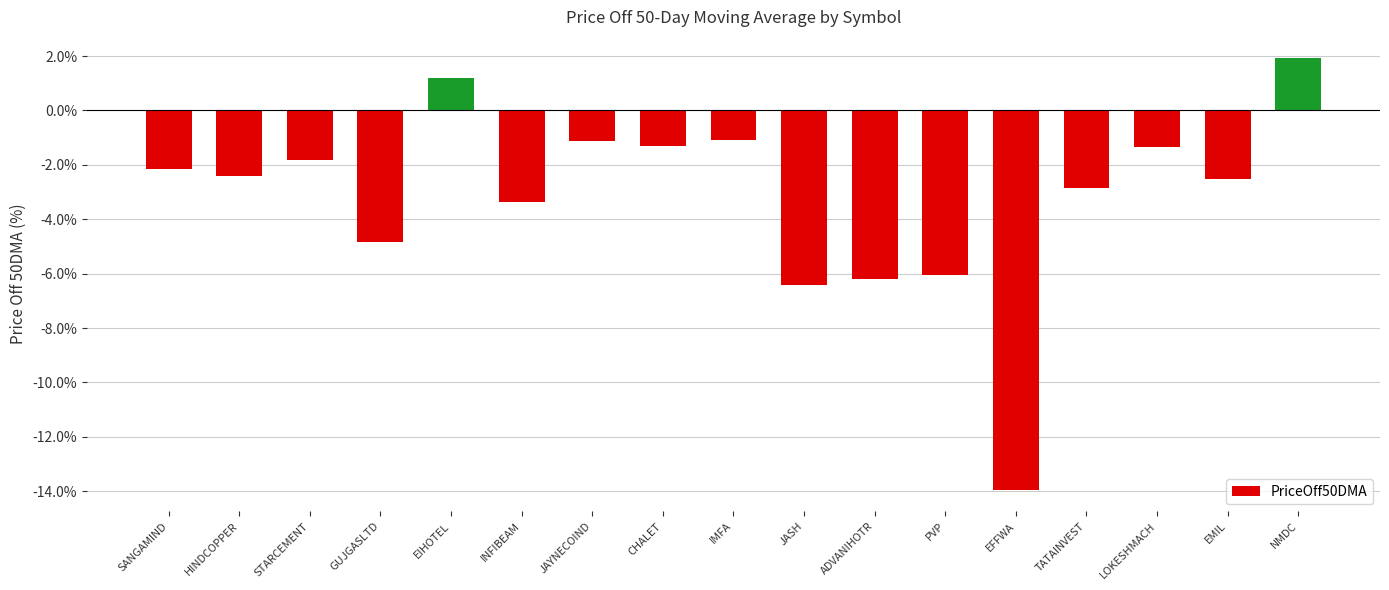

What is the value of the 13th bar from the left?

-13.9